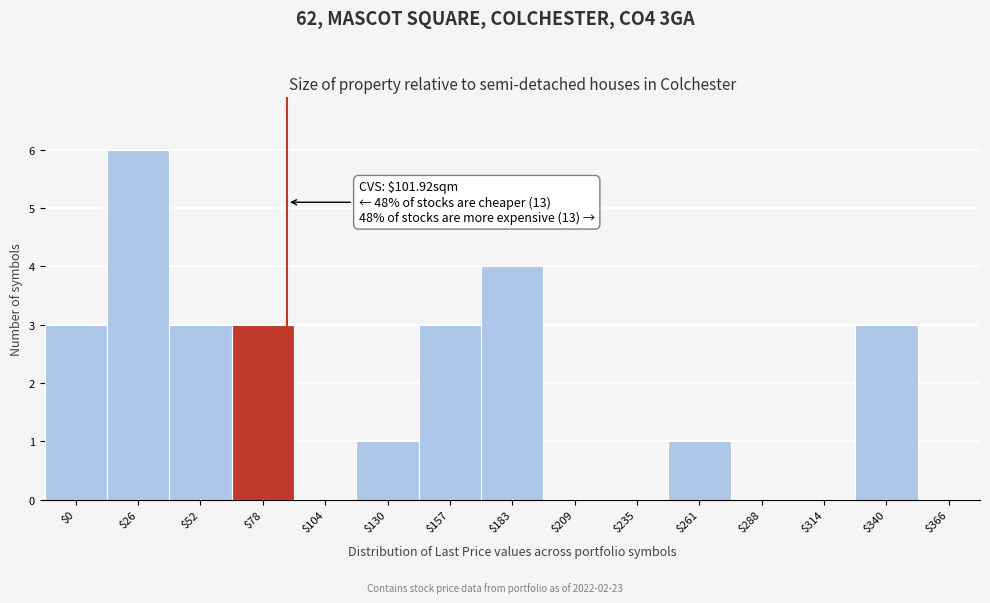

Is it true that the value at $288 is 0?

True